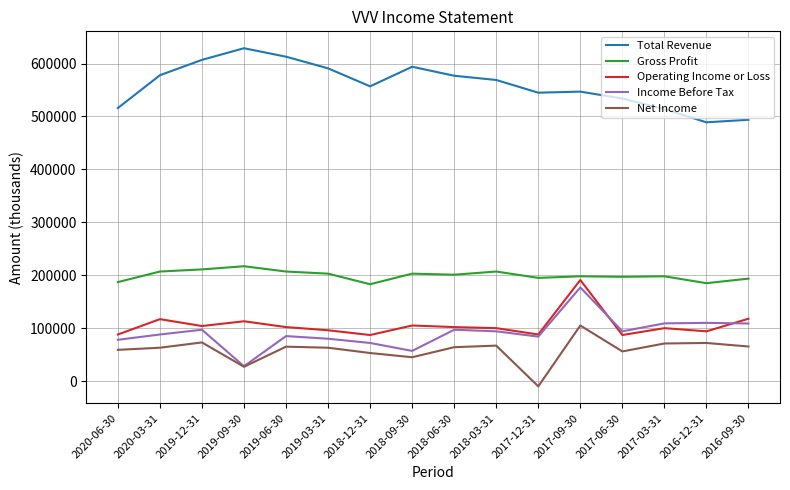

Between 2018-06-30 and 2017-09-30, which series saw the biggest shift?

Operating Income or Loss